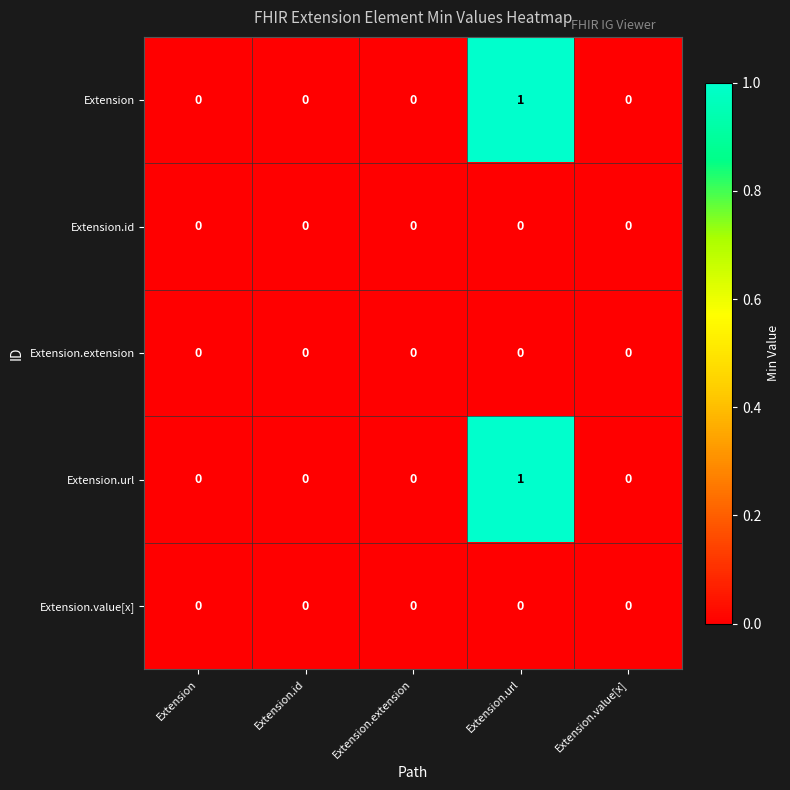

How many Extension.url values are between 0 and 1?

5